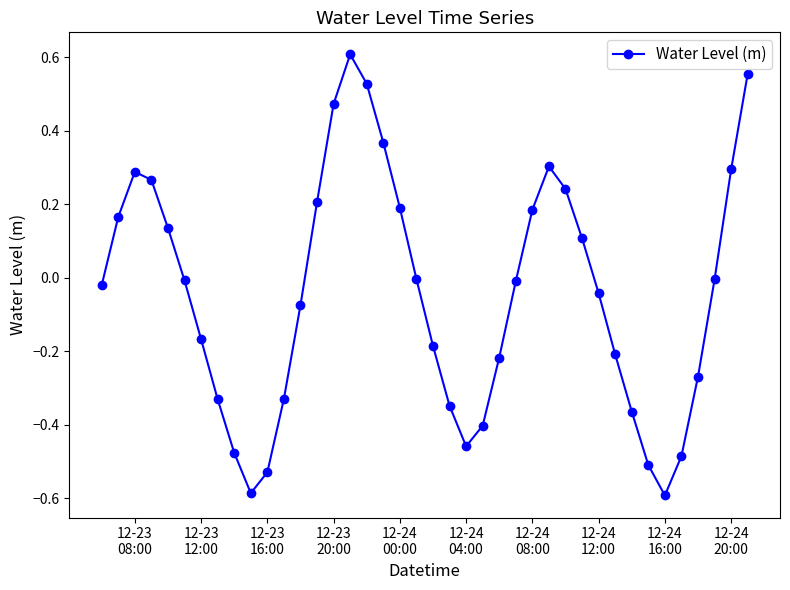

How many lines are shown in the chart?

1